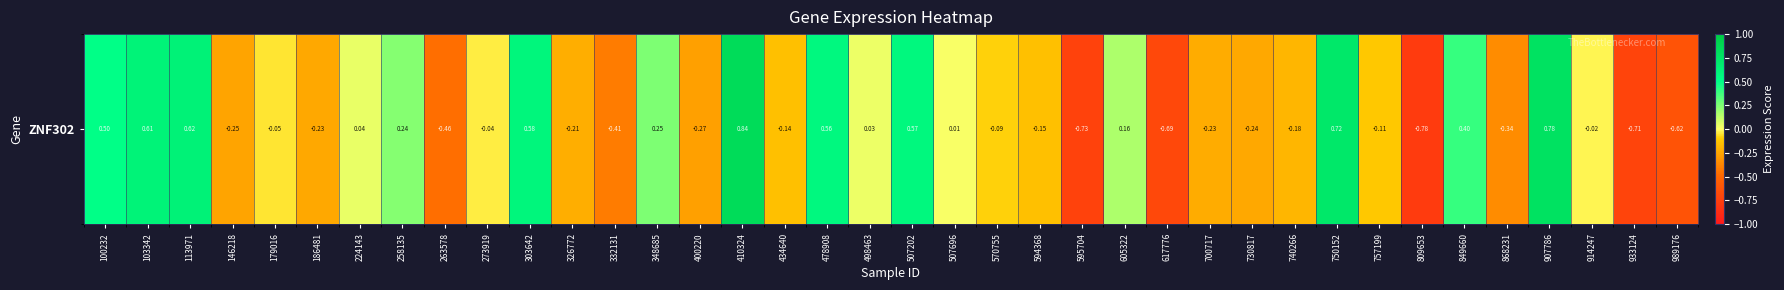

What is the change in value from 186481 to 907786?

+1.0